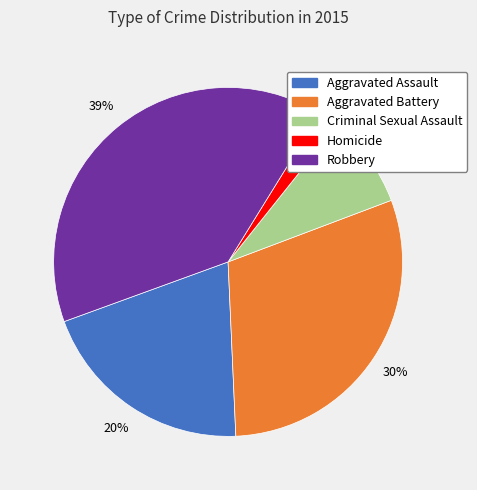

Is the sum of Criminal Sexual Assault and Robbery greater than half?

No